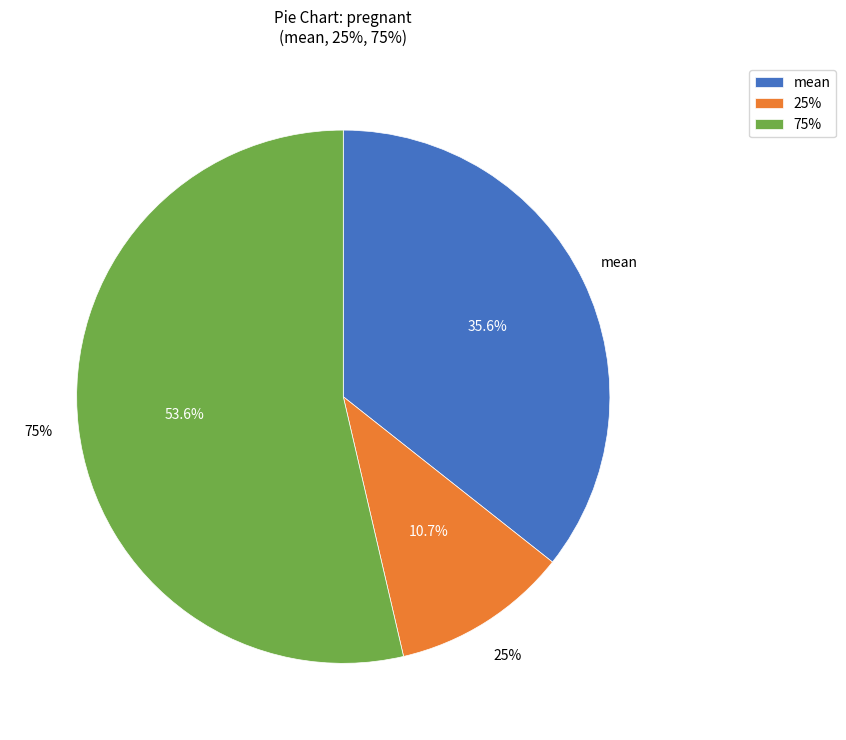

Count the number of slices in the pie.

8